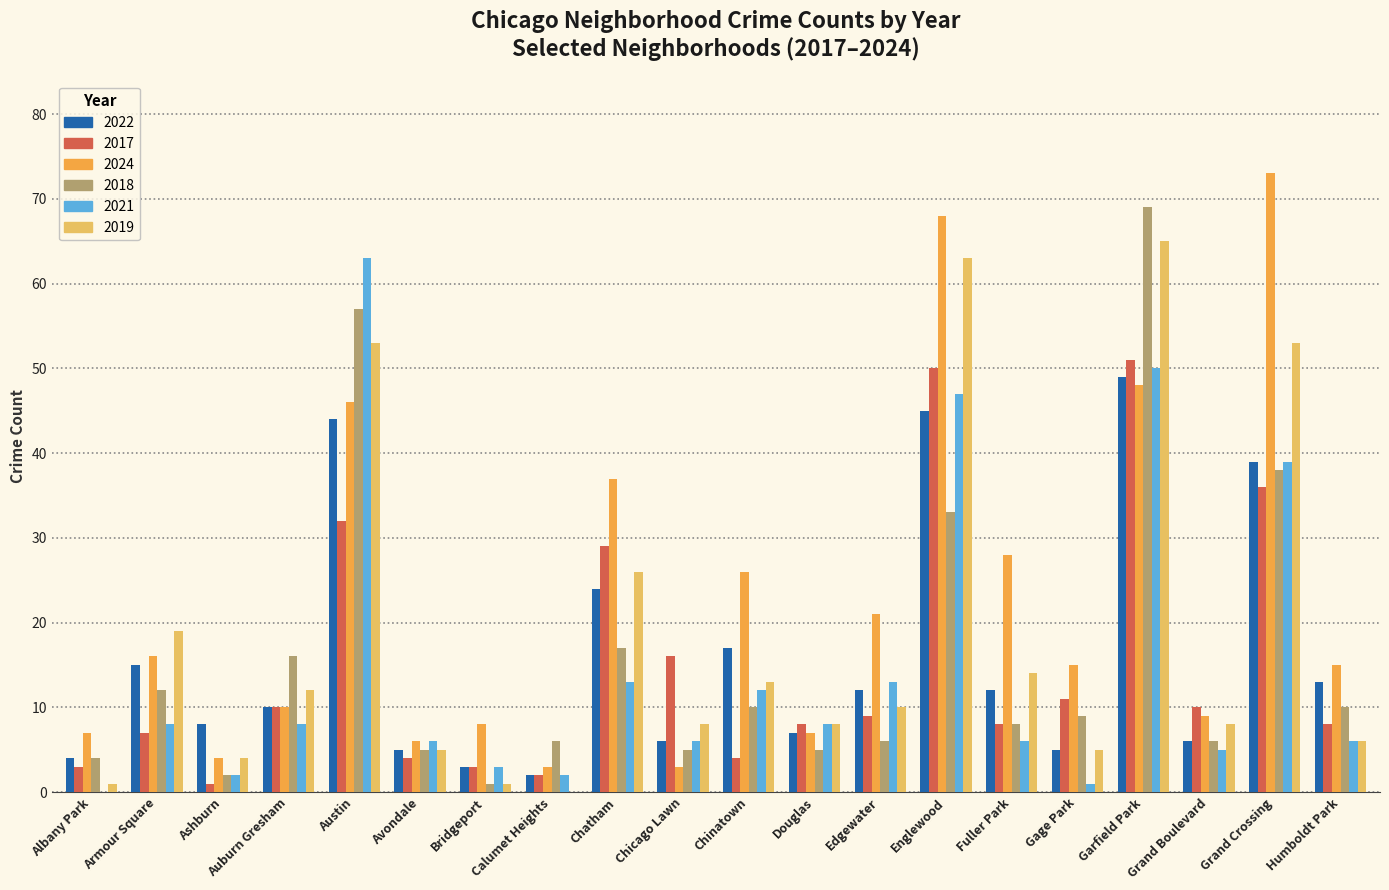

How many data points does each series have?

20